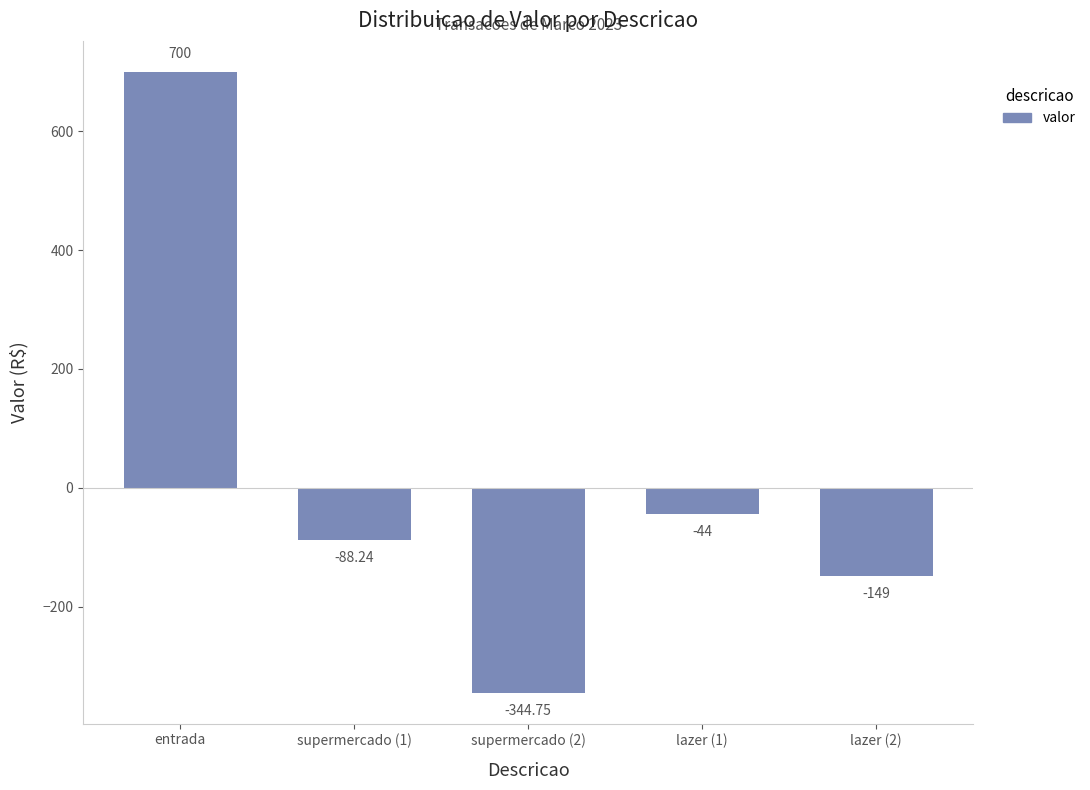

What is the label of the 1st bar from the left?

entrada